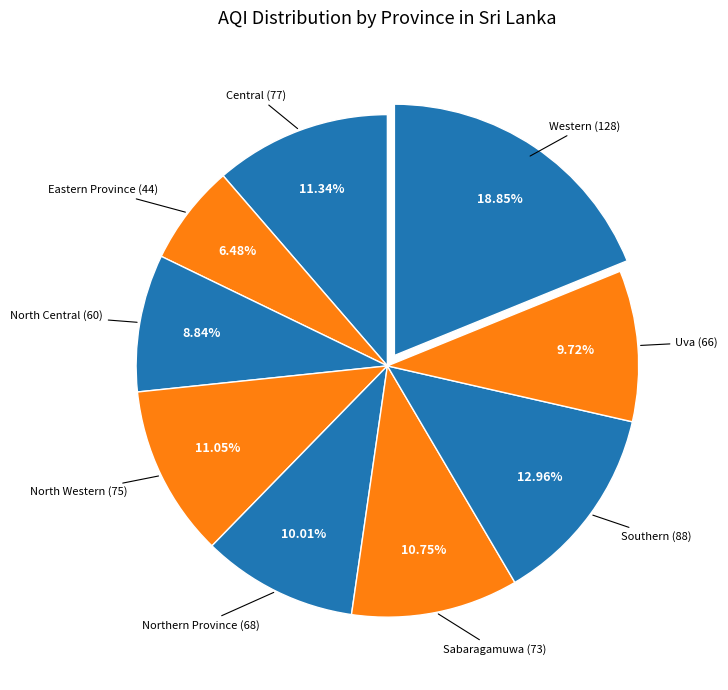

Rank the categories by value from lowest to highest.

Eastern Province, North Central, Uva, Northern Province, Sabaragamuwa, North Western, Central, Southern, Western